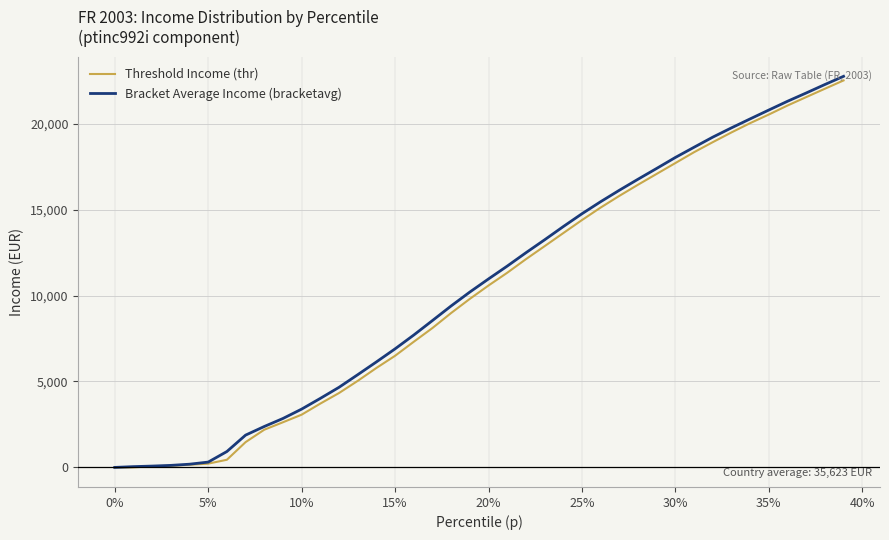

Count the number of data series in this chart.

2